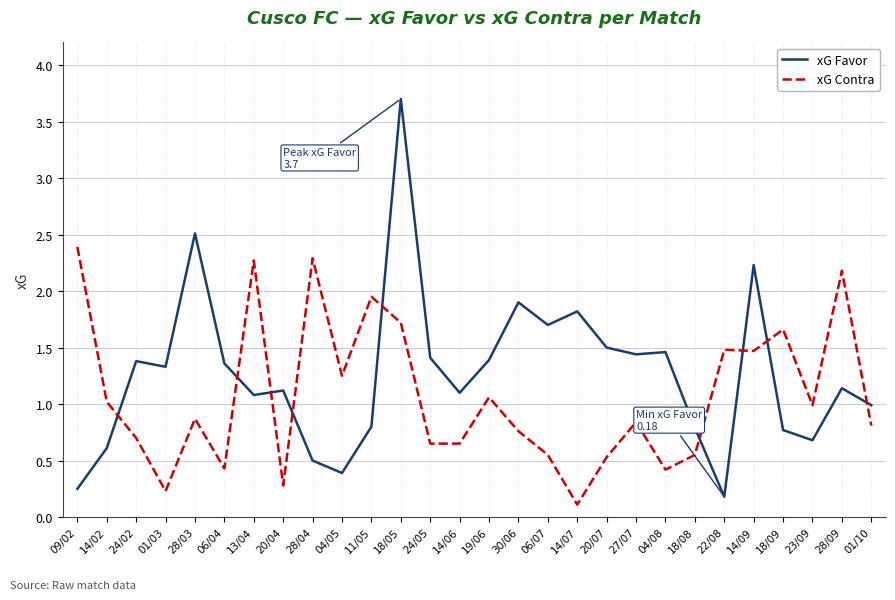

What position from the right is 28/03?

24